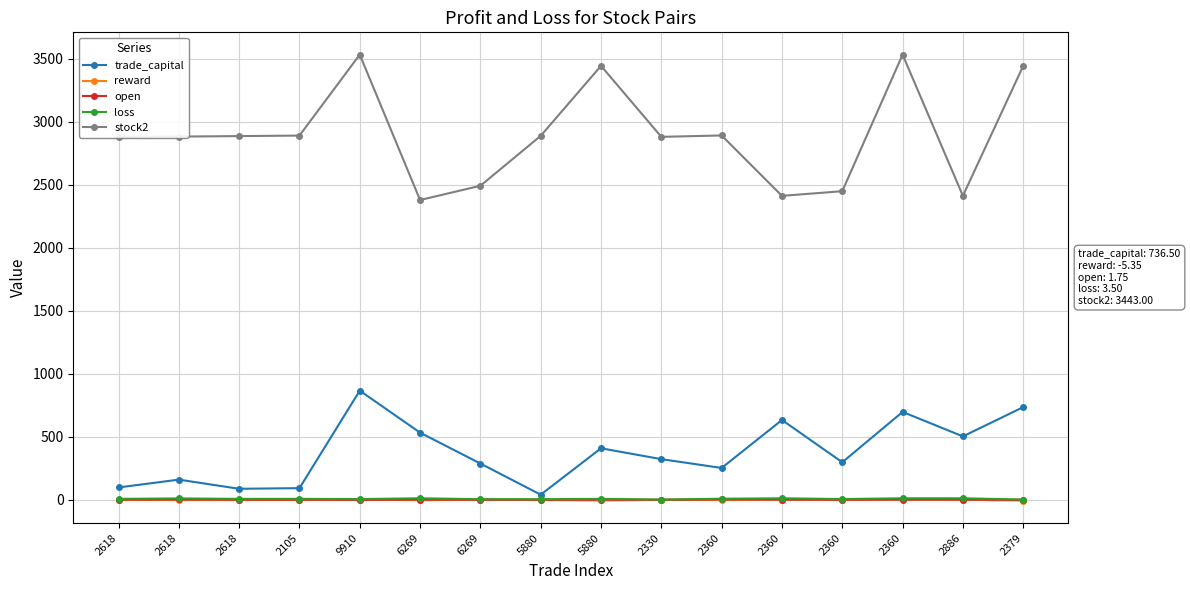

Is it true that trade_capital equals 299.3 at 2360?

True